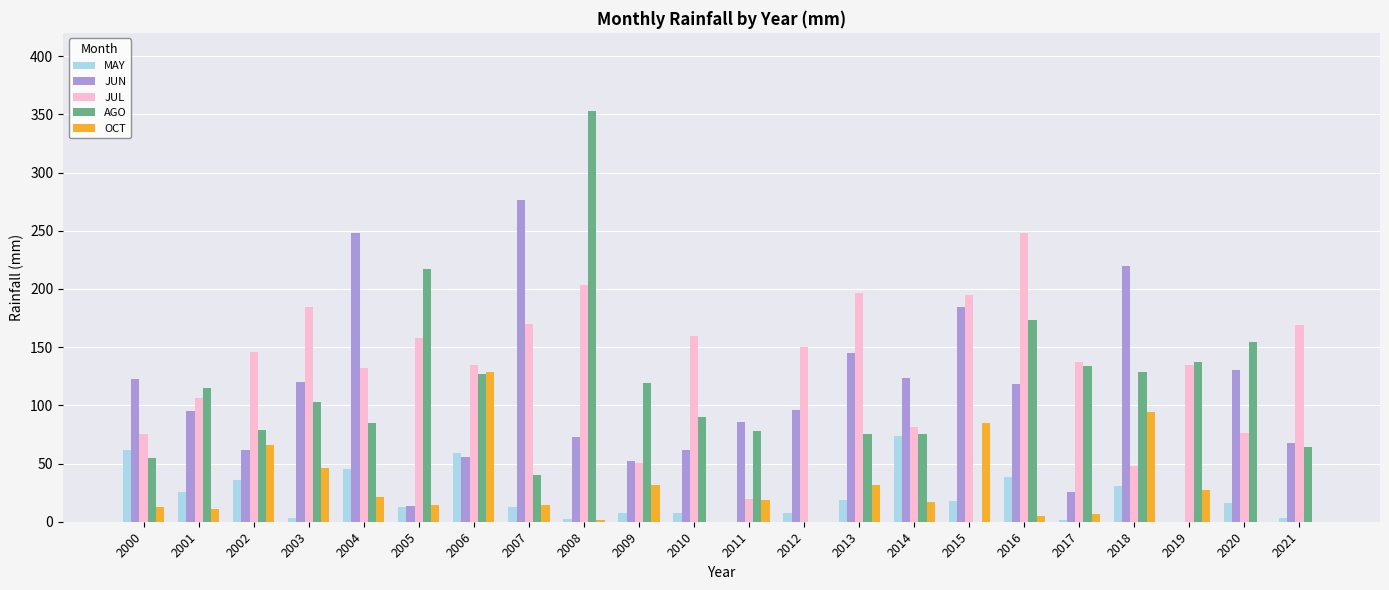

Which series changed the most between 2002 and 2015?

JUN